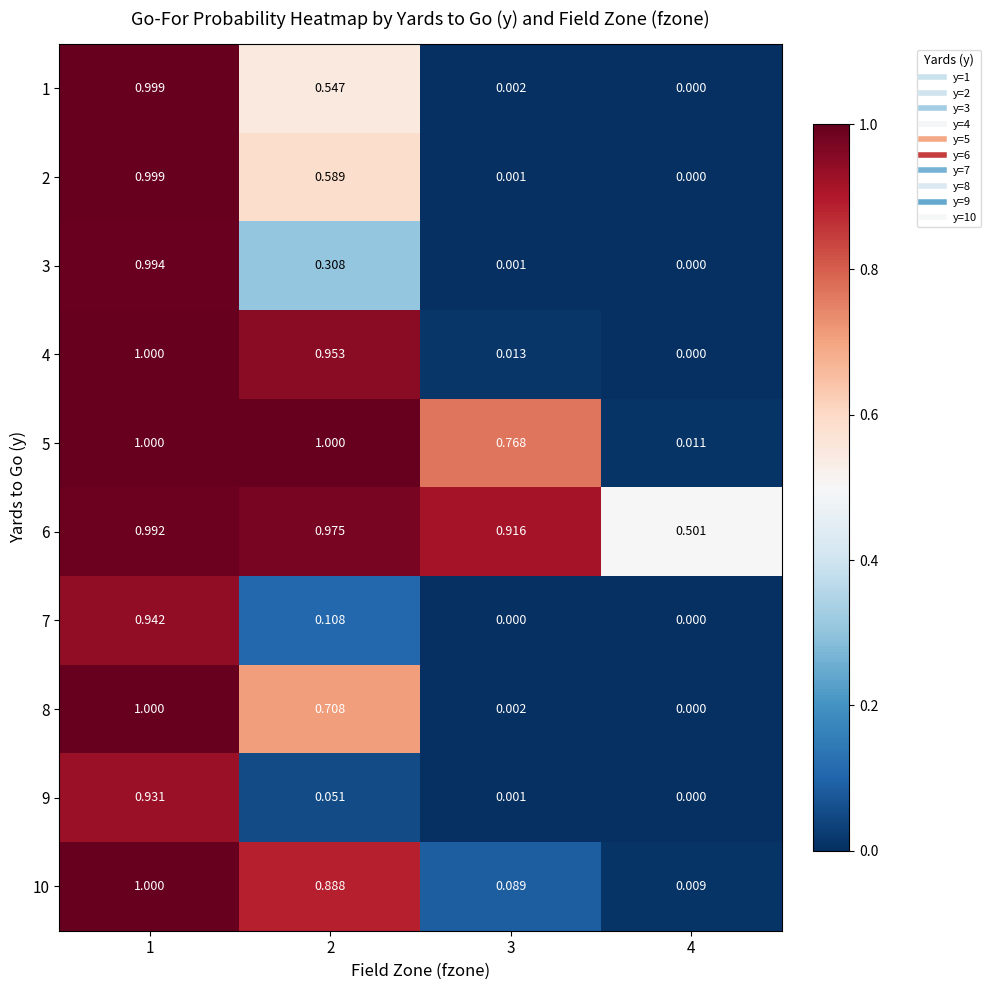

Is the value of 6 at 1 greater than the value of 10 at 3?

Yes